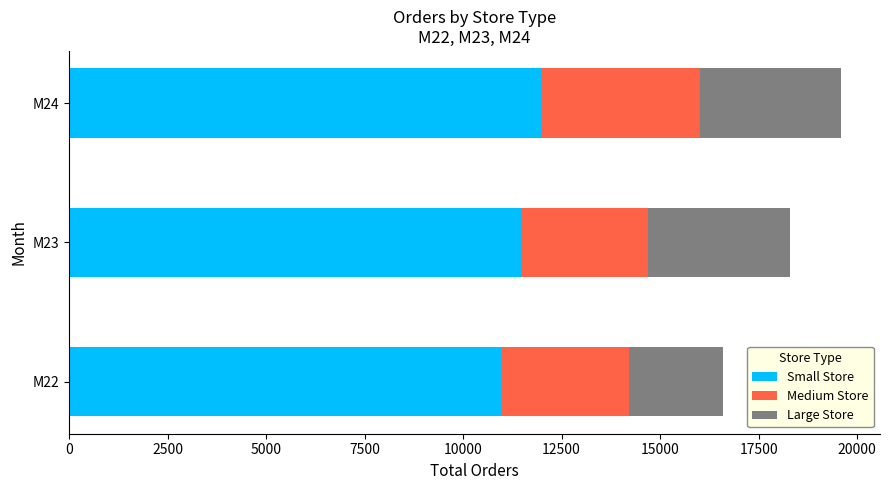

Which category has the lowest value in the Small Store series?

M22